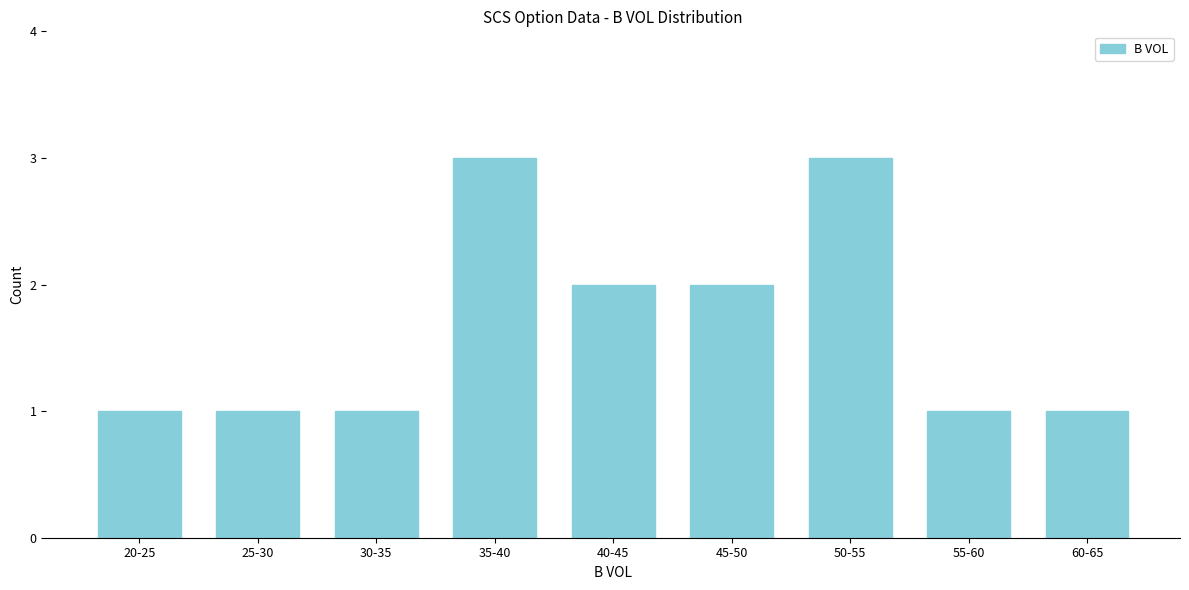

Reading left to right, extract all data points from this chart.

1	1	1	3	2	2	3	1	1